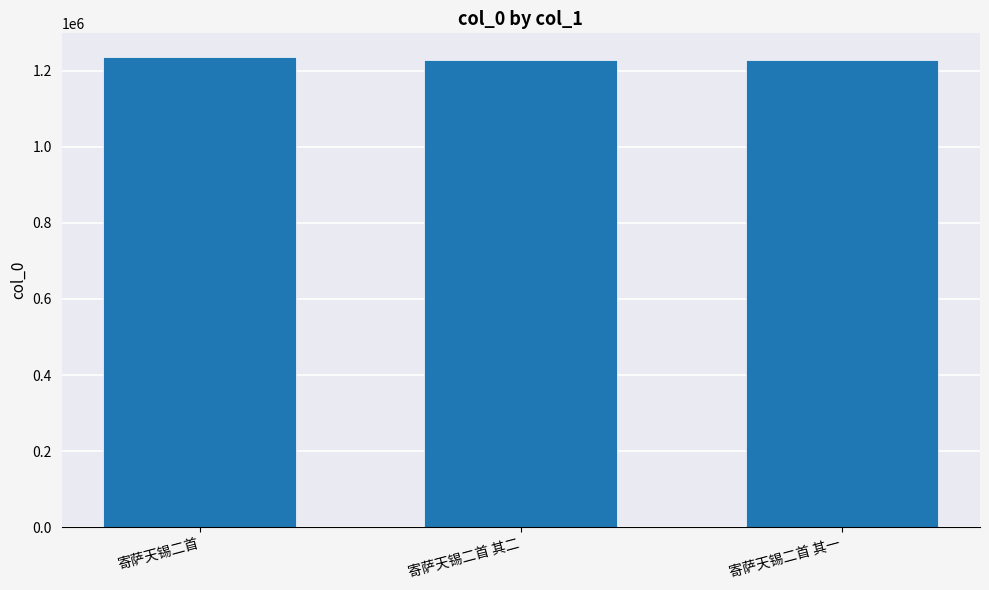

Approximately how many times larger is the value at 寄萨天锡二首 其二 compared to 寄萨天锡二首?

1.0